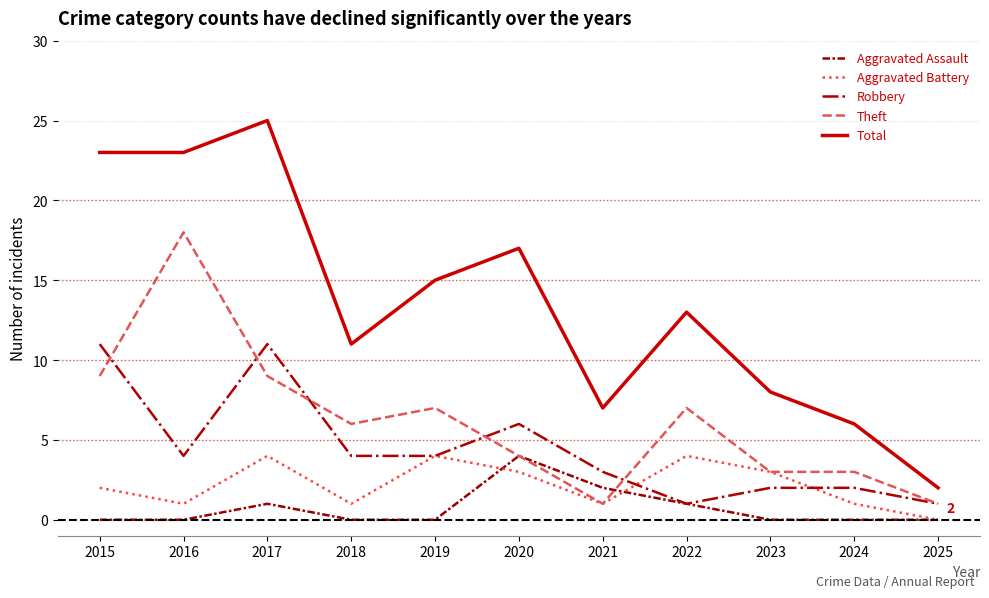

True or false: Total and Theft intersect in this chart.

False